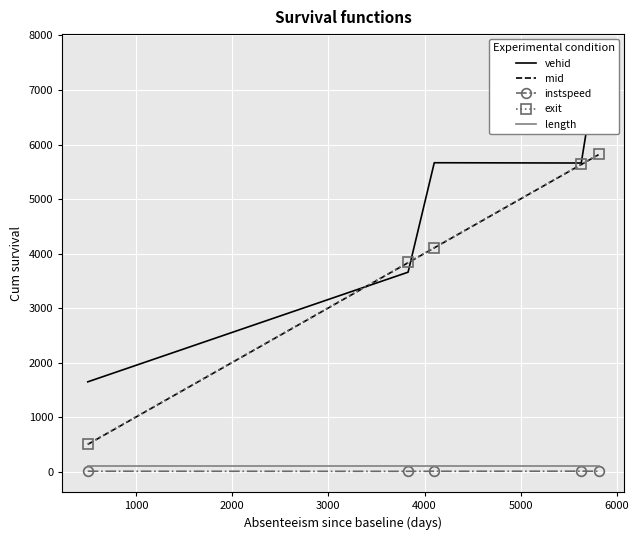

How many lines are shown in the chart?

5